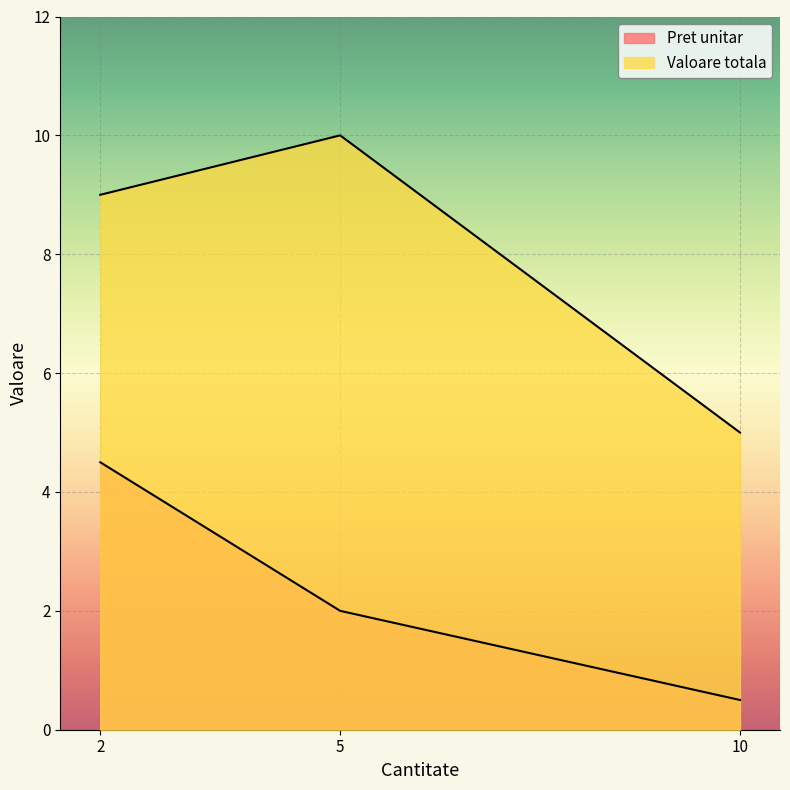

Where is Pret unitar nearest to the value 2?

5